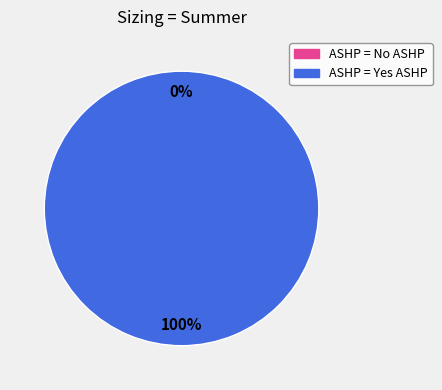

What portion of the pie excludes ASHP = No ASHP?

100.0%